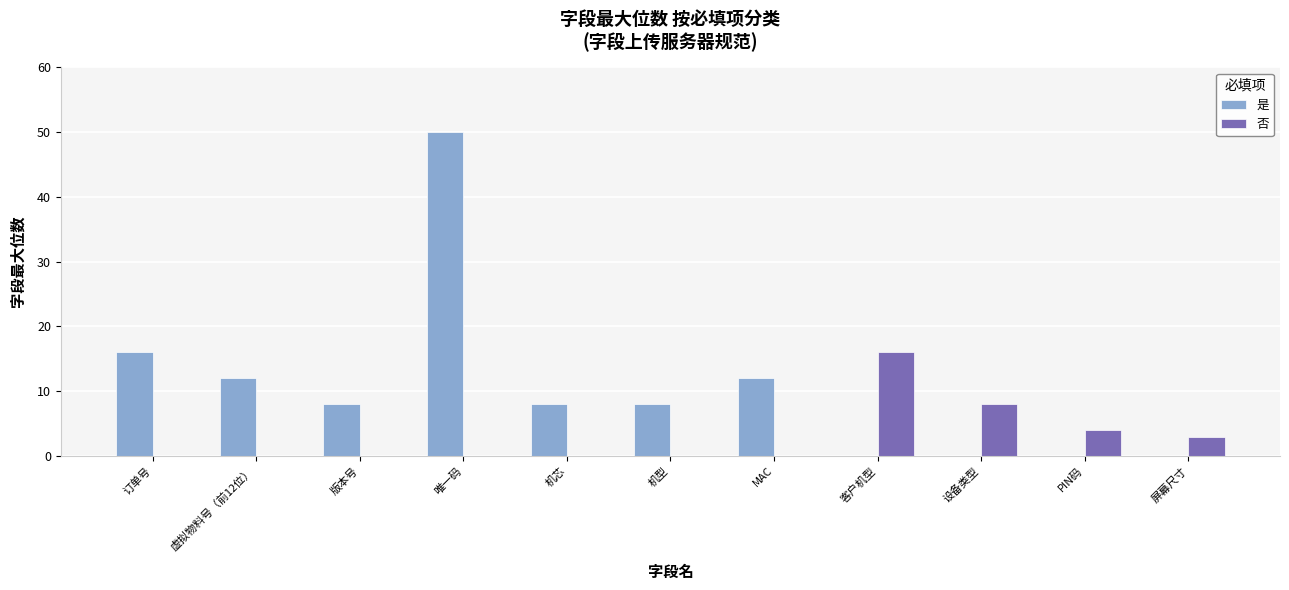

At which label is 否 closest to 8?

设备类型